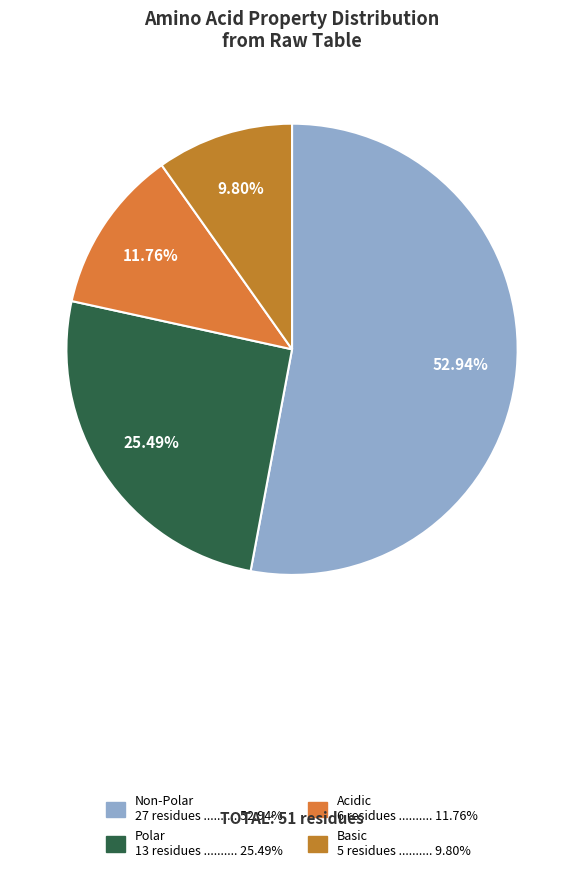

How many segments does this pie chart have?

4